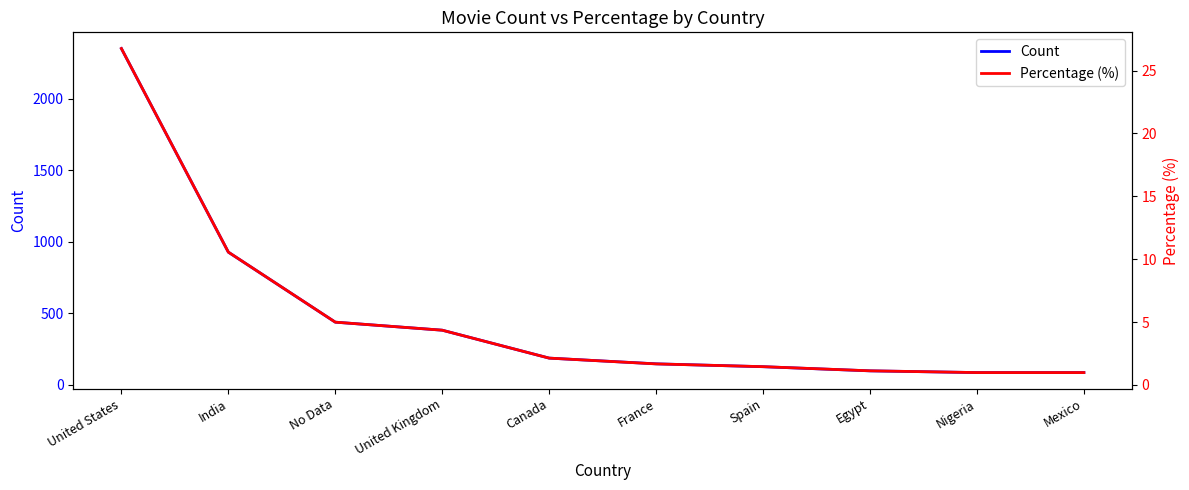

What position from the left is United Kingdom?

4